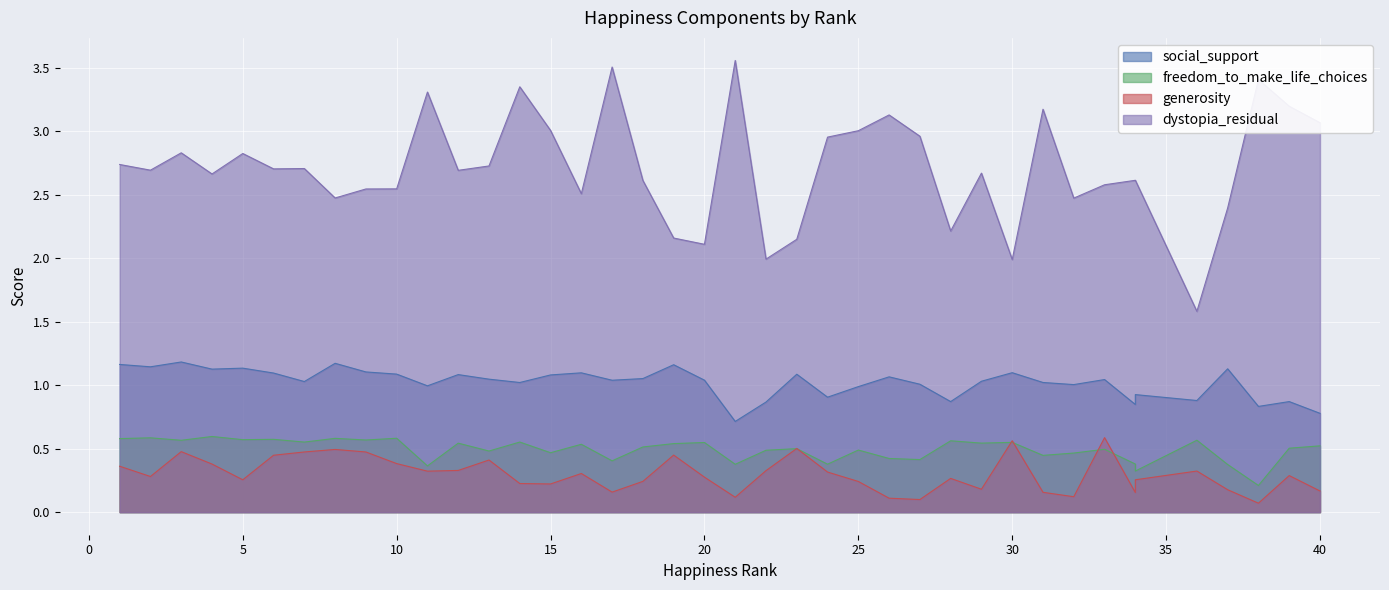

Where does the dystopia_residual series first go above 2?

1